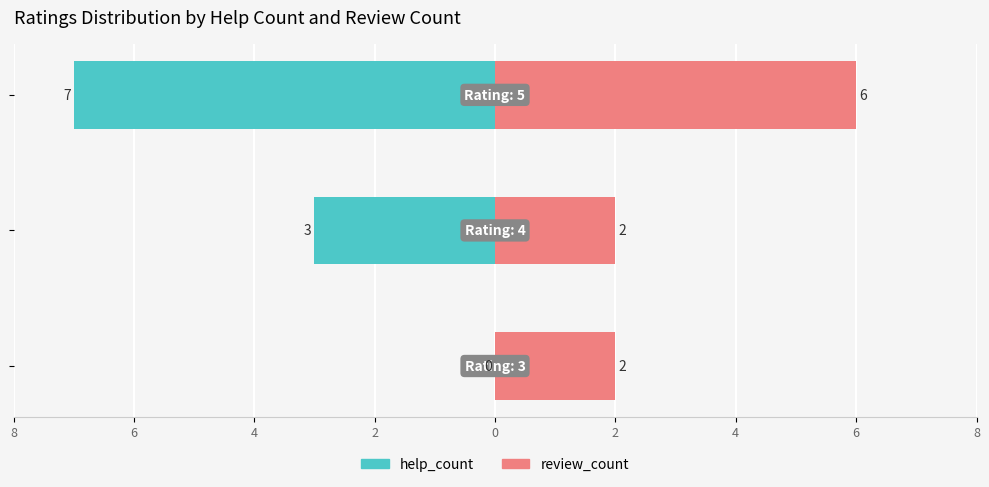

The review_count series shows 2 at 4. True or false?

True